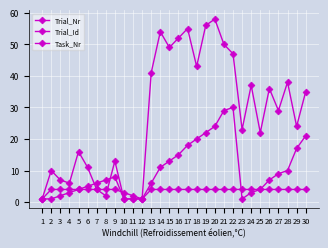

At which category does Trial_Nr reach its first local peak?

9